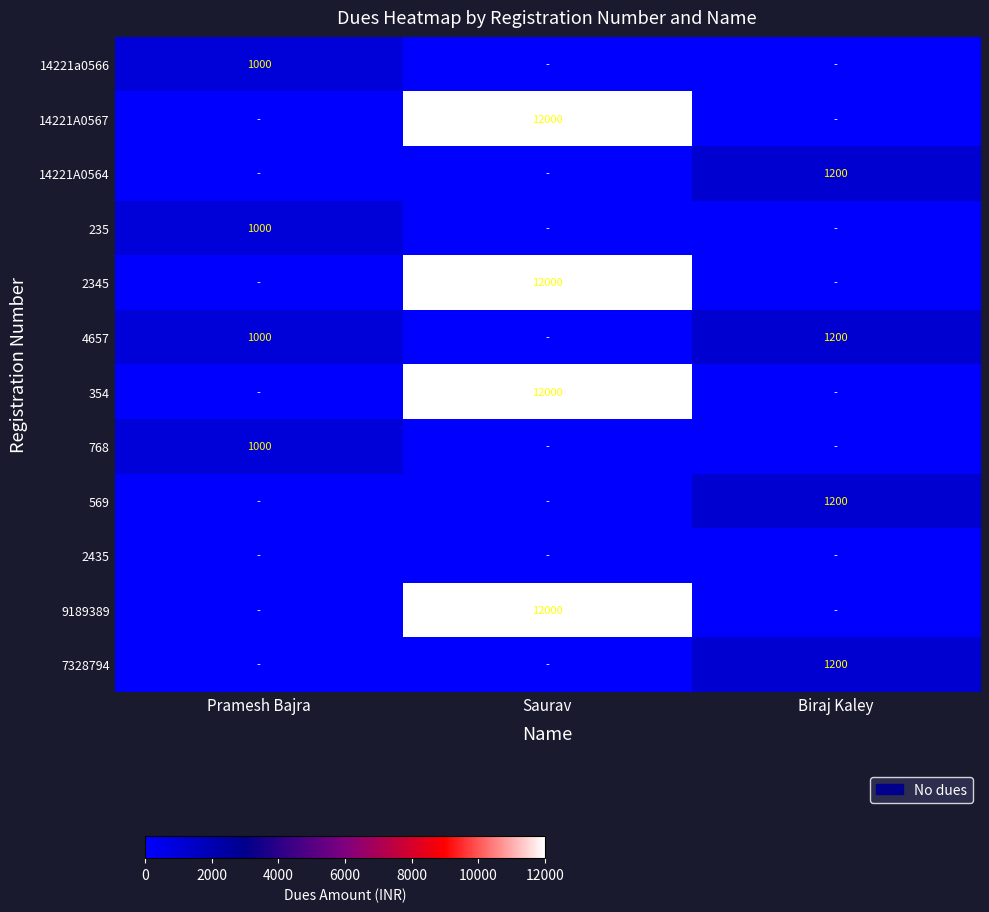

What is the difference between the 4657 values at Pramesh Bajra and Biraj Kaley?

200